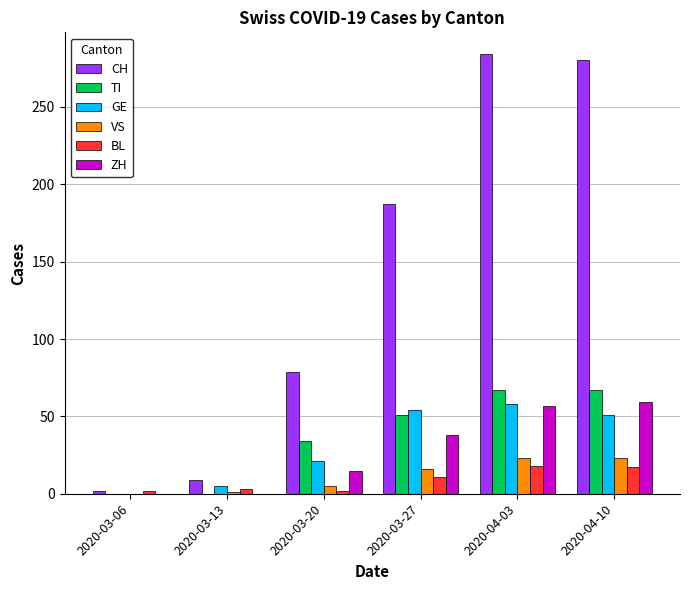

How many data points does each series have?

6